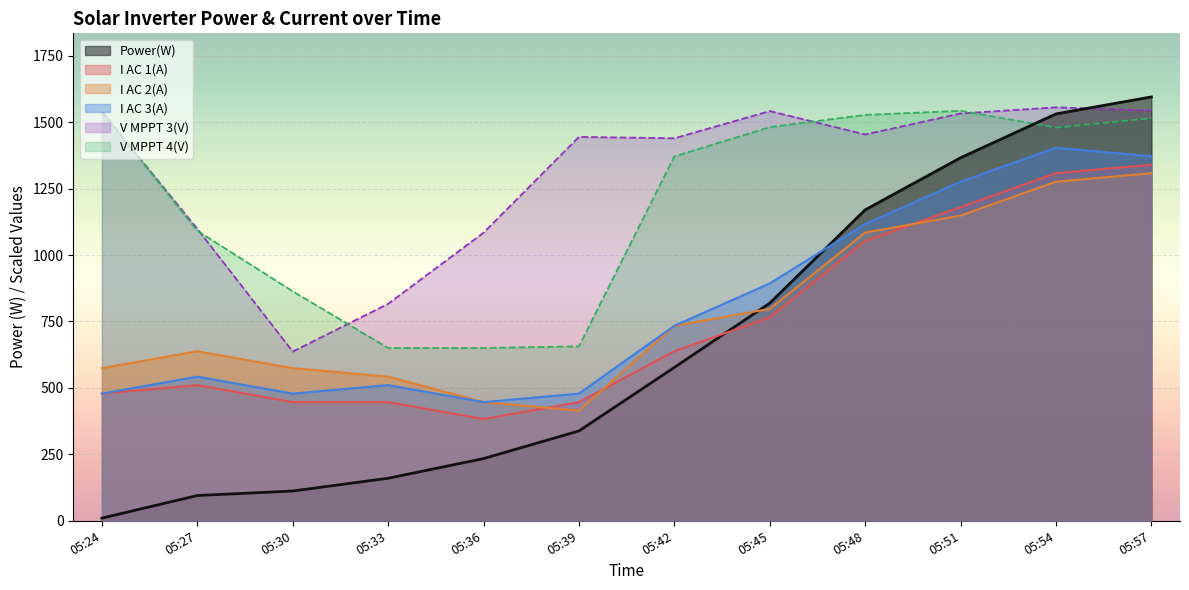

At which category is the sum across all series the highest?

05:57